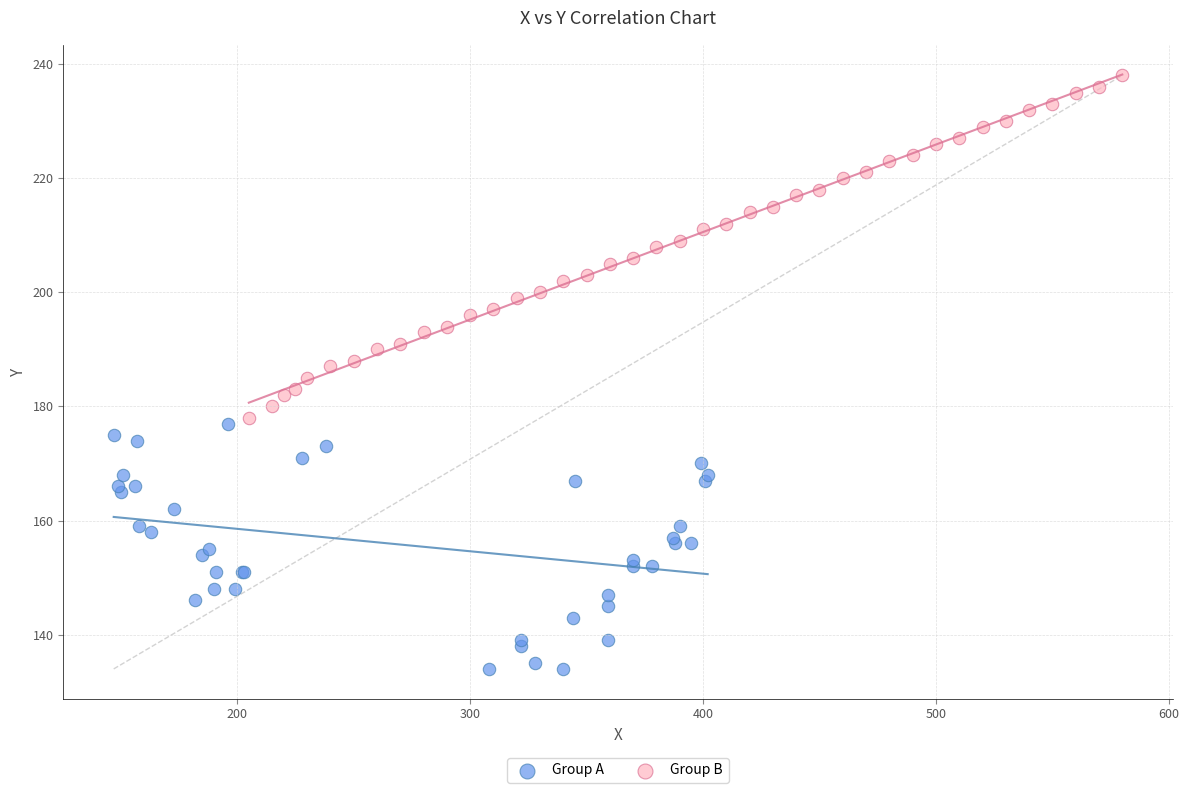

Which series has the largest Y range (max minus min)?

Group B